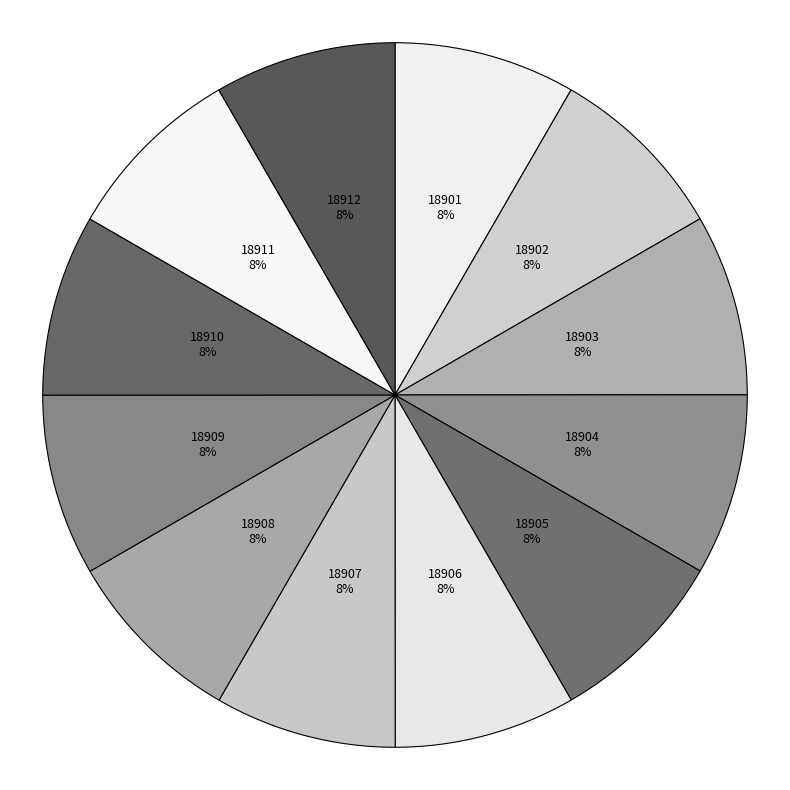

How many slices are in this pie chart?

12